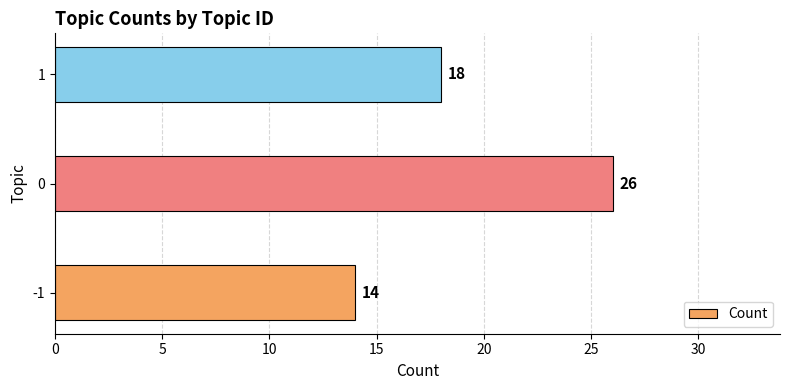

What is the approximate value at 1, to the nearest 5?

20